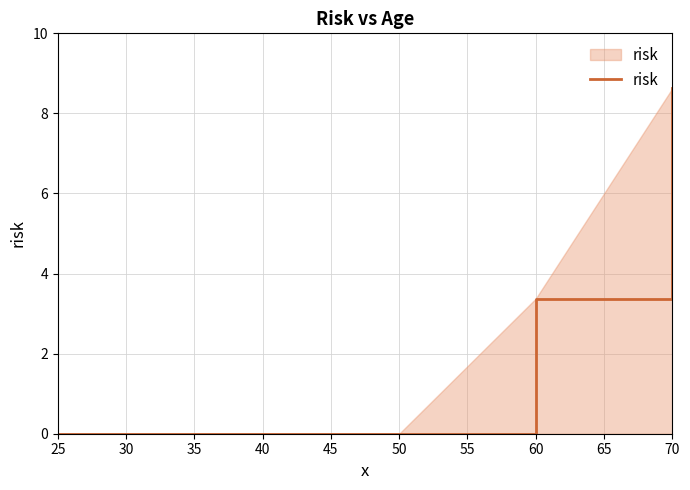

Where is the data nearest to the value 4?

60